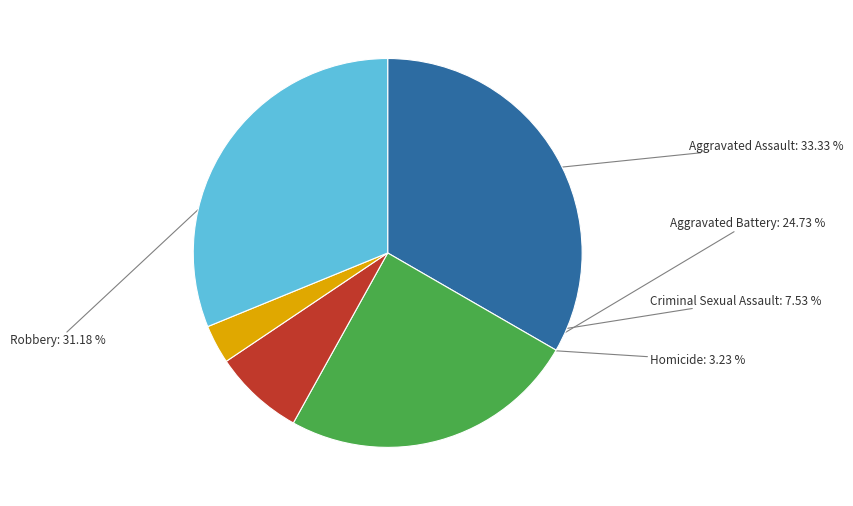

What percentage is the Robbery slice, to the nearest percent?

31%